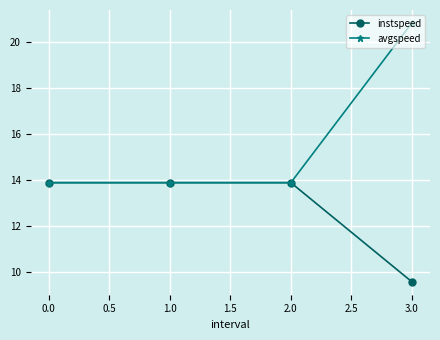

How many data points does each series have?

4